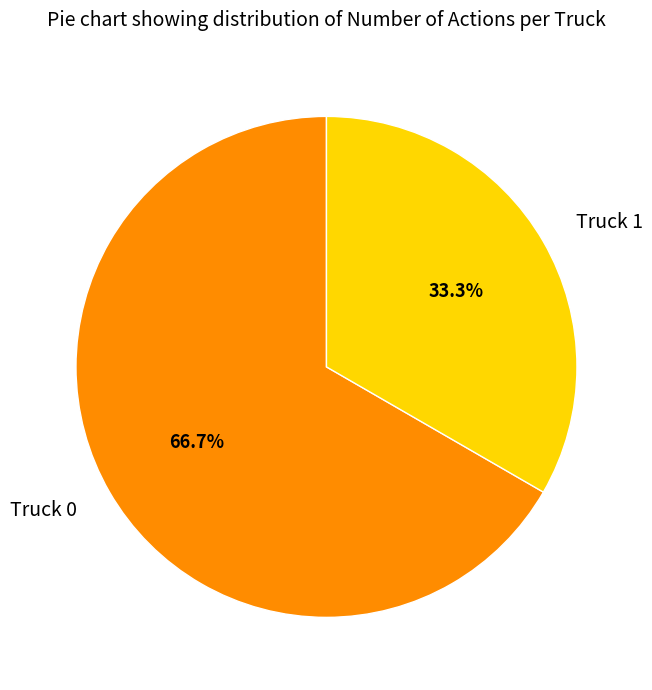

Approximately how many times larger is the value at Truck 1 compared to Truck 0?

0.5